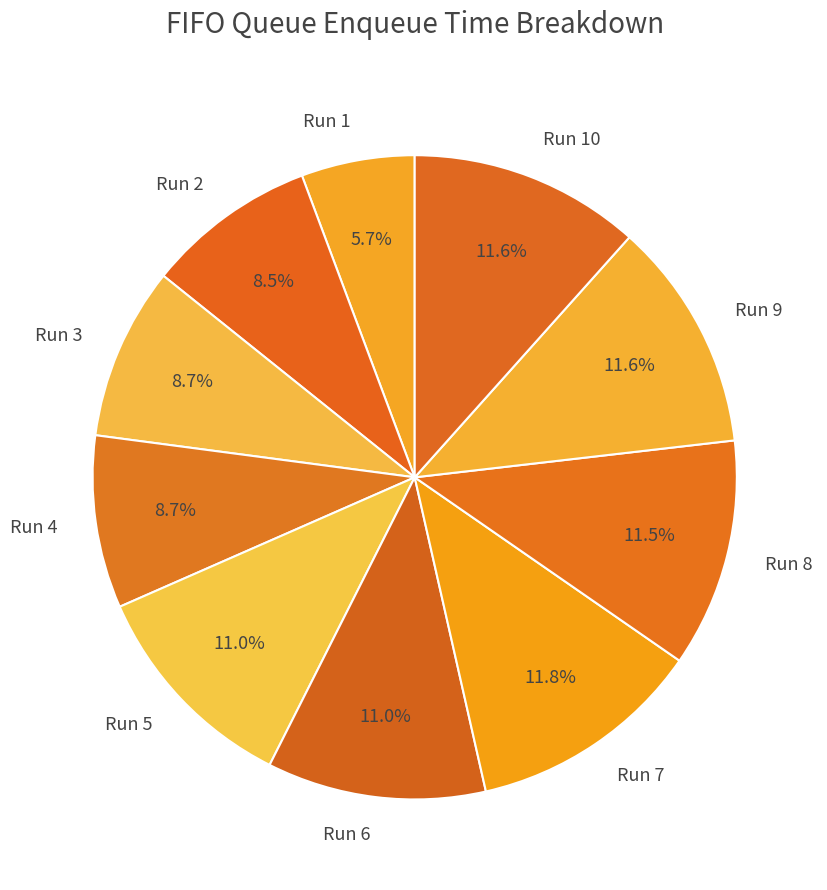

Between Run 7 and Run 3, which is larger?

Run 7